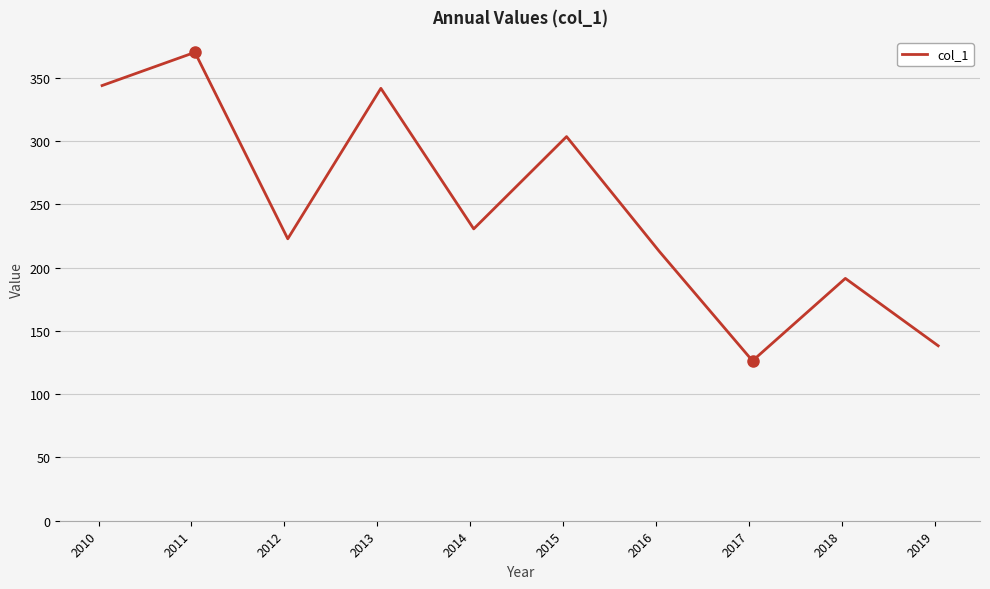

Does the chart have visible grid lines?

Yes